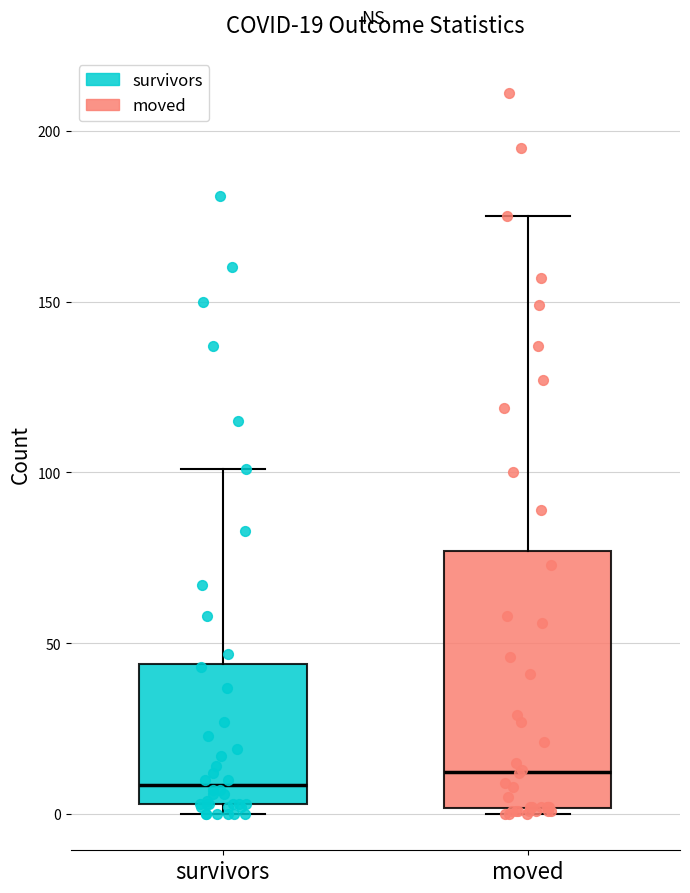

Which box is the tallest, from its lower edge to its upper edge?

moved